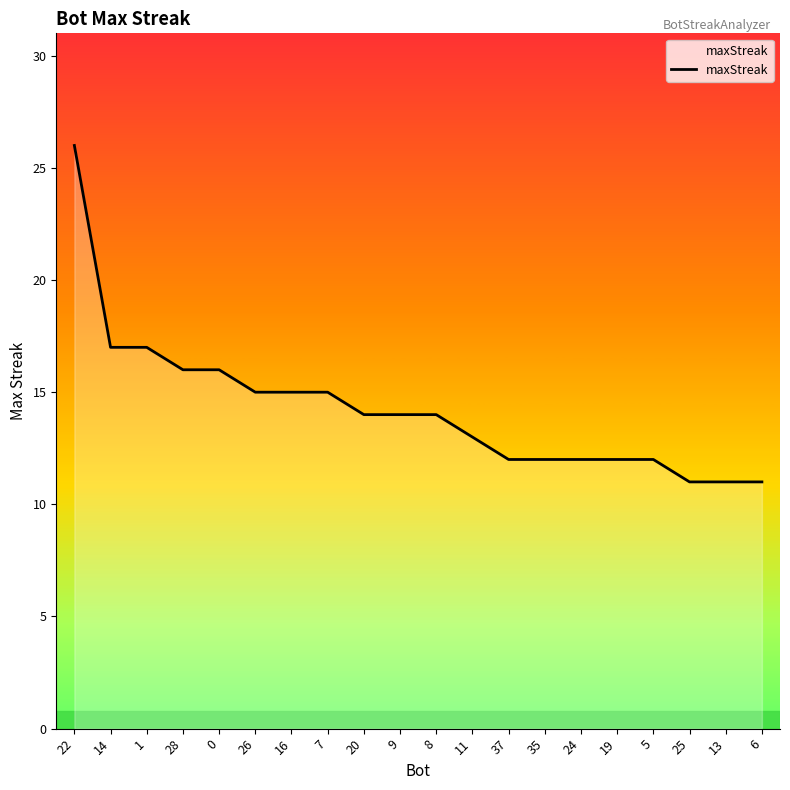

What is the change in value from 1 to 0?

-1